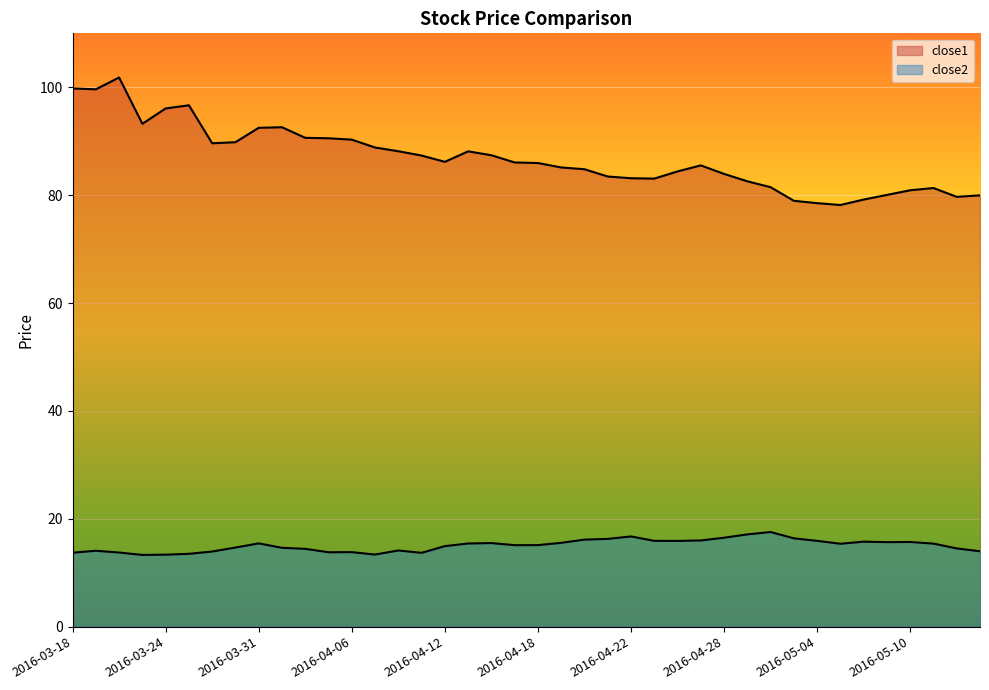

At how many categories does at least one series exceed 62?

40